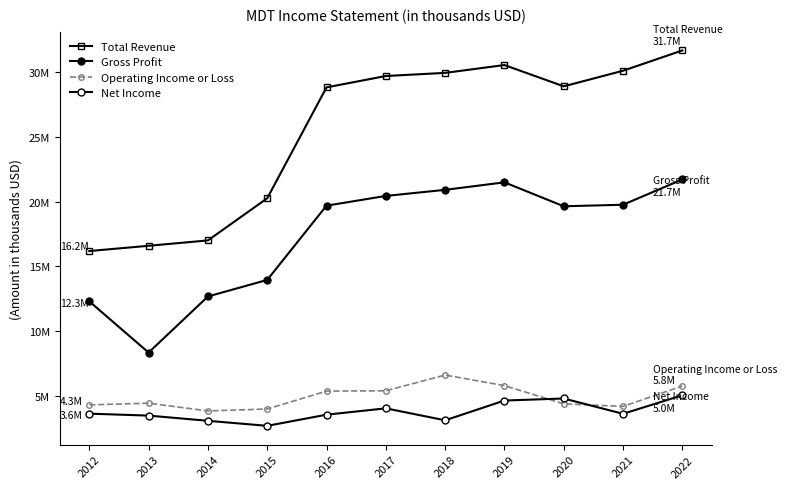

Does the chart have visible grid lines?

No